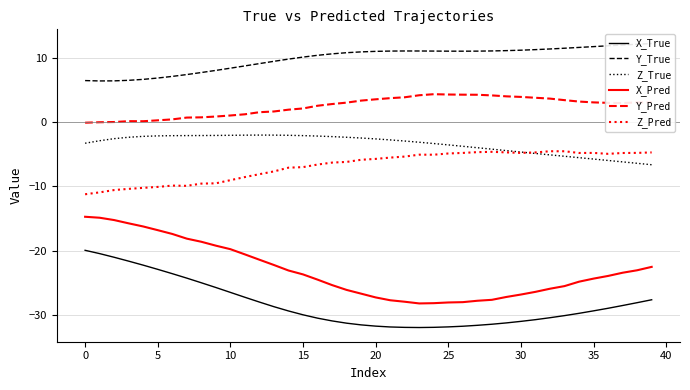

Reading left to right, transcribe all the data shown in this chart.

X_True: -20.0	-20.5	-21.1	-21.7	-22.3	-22.9	-23.6	-24.3	-25.0	-25.8	-26.5	-27.3	-28.0	-28.8	-29.4	-30.0	-30.6	-31.0	-31.3	-31.6	-31.8	-31.9	-32.0	-32.0	-32.0	-31.9	-31.8	-31.7	-31.5	-31.3	-31.1	-30.8	-30.5	-30.2	-29.8	-29.4	-29.0	-28.6	-28.1	-27.7
Y_True: 6.5	6.5	6.5	6.6	6.7	6.9	7.2	7.5	7.8	8.1	8.5	8.8	9.2	9.5	9.9	10.2	10.5	10.7	10.9	11.0	11.1	11.1	11.2	11.2	11.1	11.1	11.1	11.1	11.2	11.2	11.3	11.4	11.5	11.6	11.7	11.8	12.0	12.1	12.2	12.3
Z_True: -3.2	-2.9	-2.5	-2.3	-2.2	-2.1	-2.1	-2.1	-2.0	-2.0	-2.0	-2.0	-2.0	-2.0	-2.0	-2.1	-2.1	-2.2	-2.3	-2.4	-2.6	-2.7	-2.9	-3.1	-3.3	-3.5	-3.7	-3.9	-4.2	-4.4	-4.6	-4.8	-5.1	-5.3	-5.5	-5.7	-5.9	-6.2	-6.4	-6.6
X_Pred: -14.7	-14.9	-15.2	-15.8	-16.2	-16.8	-17.4	-18.1	-18.6	-19.2	-19.8	-20.6	-21.4	-22.3	-23.1	-23.7	-24.5	-25.4	-26.1	-26.7	-27.3	-27.8	-28.0	-28.3	-28.2	-28.1	-28.1	-27.8	-27.7	-27.2	-26.9	-26.5	-26.0	-25.6	-24.9	-24.4	-24.0	-23.5	-23.1	-22.6
Y_Pred: -0.0	0.0	0.1	0.2	0.2	0.3	0.5	0.8	0.8	0.9	1.1	1.3	1.6	1.7	2.0	2.2	2.6	2.9	3.1	3.4	3.6	3.8	3.9	4.2	4.4	4.4	4.3	4.3	4.2	4.1	4.0	3.9	3.7	3.5	3.3	3.1	3.1	3.0	3.1	3.1
Z_Pred: -11.2	-10.9	-10.6	-10.4	-10.2	-10.1	-9.9	-9.9	-9.6	-9.5	-9.0	-8.5	-8.1	-7.6	-7.1	-7.0	-6.6	-6.3	-6.2	-5.8	-5.7	-5.5	-5.3	-5.0	-5.0	-4.8	-4.8	-4.6	-4.6	-4.7	-4.8	-4.7	-4.5	-4.5	-4.8	-4.8	-4.9	-4.8	-4.8	-4.7